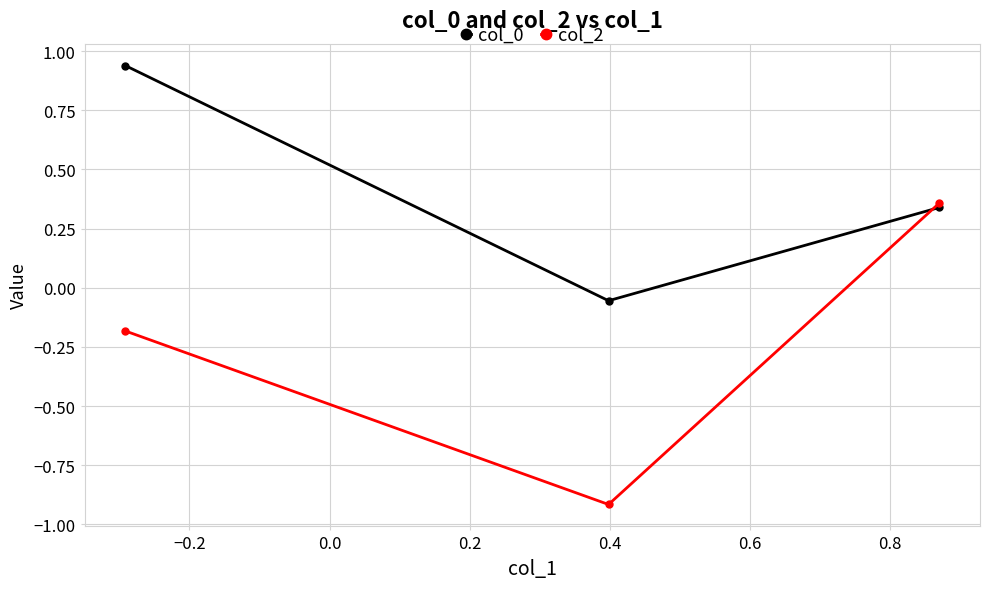

Which series has the widest spread of values?

col_2